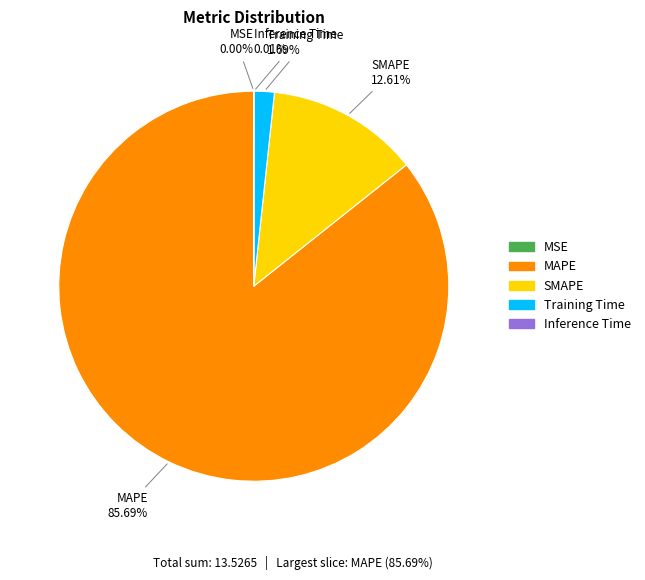

Which slice is the largest?

MAPE